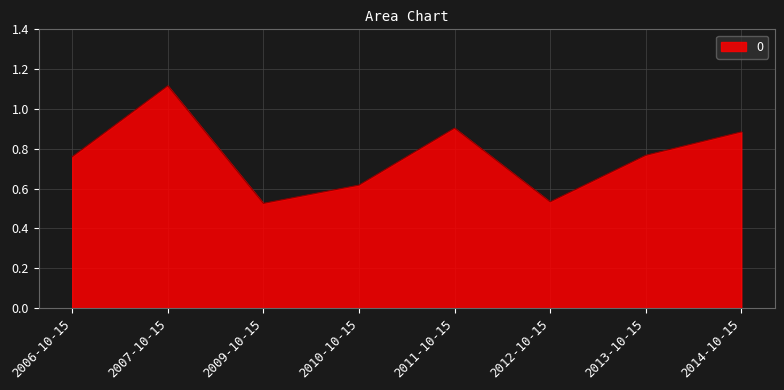

Which has a higher value, 2006-10-15 or 2011-10-15?

2011-10-15